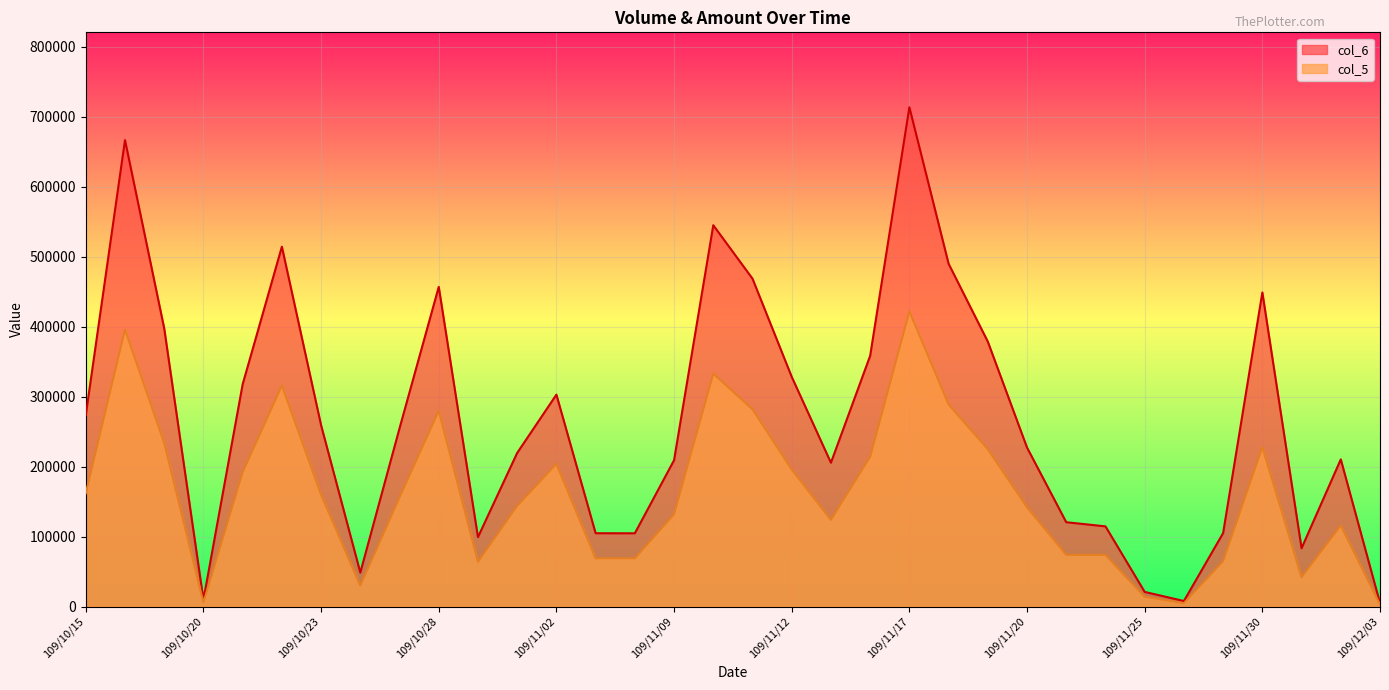

The col_5 series shows 349050 at 109/11/12. True or false?

False